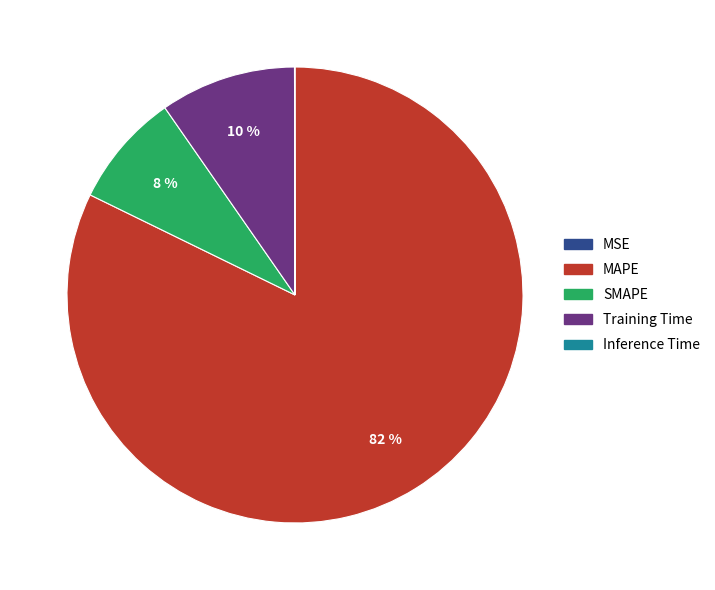

Combined, do Training Time and MAPE account for over 50%?

Yes